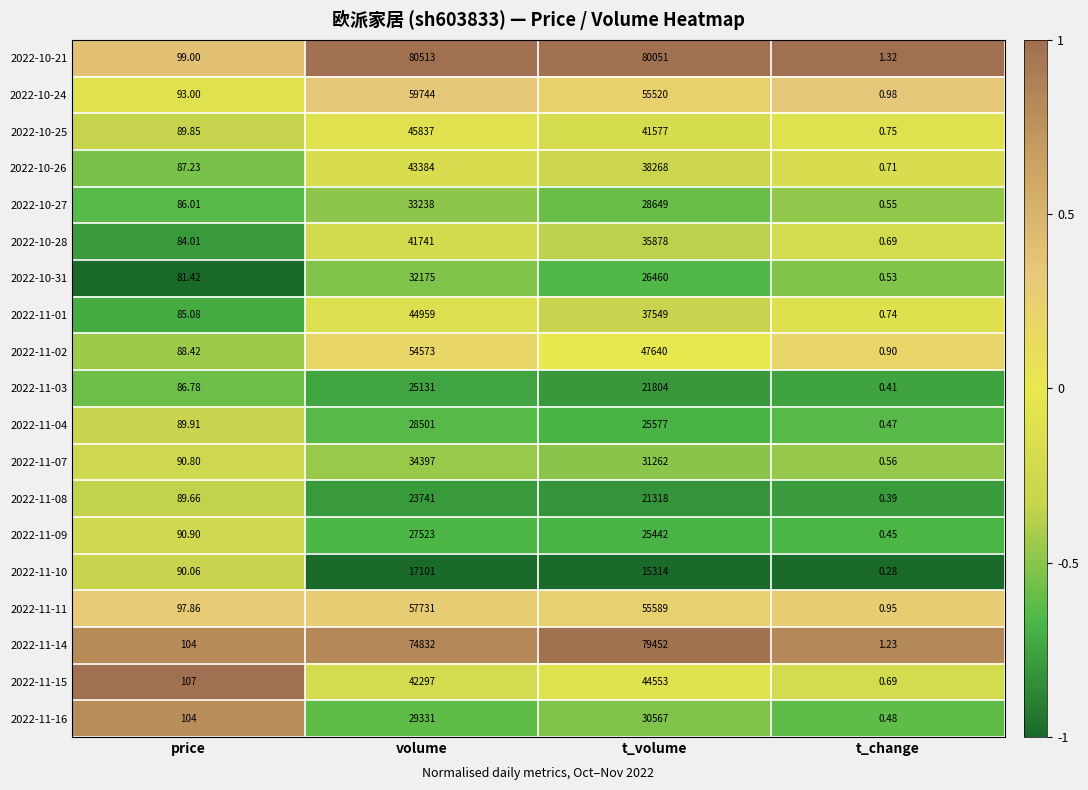

Which category has the lowest value across all series?

t_change